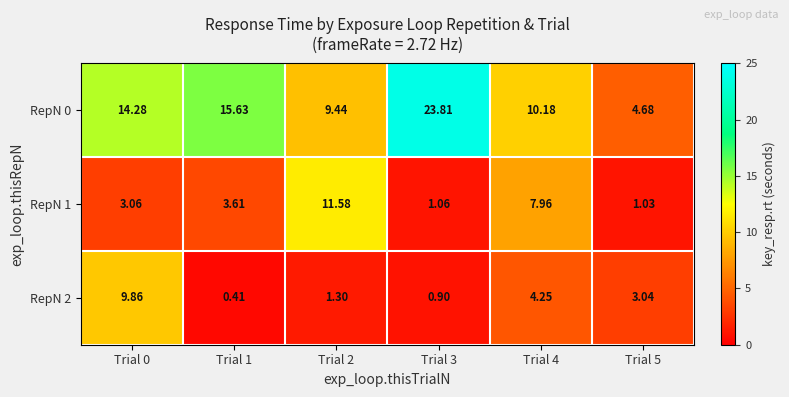

Is the value of RepN 0 at Trial 2 greater than the value of RepN 1 at Trial 5?

Yes